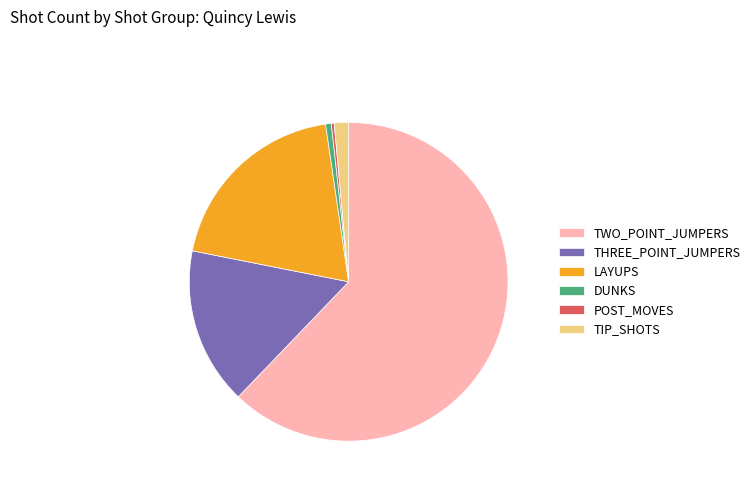

Is there any slice that represents more than half of the pie?

Yes